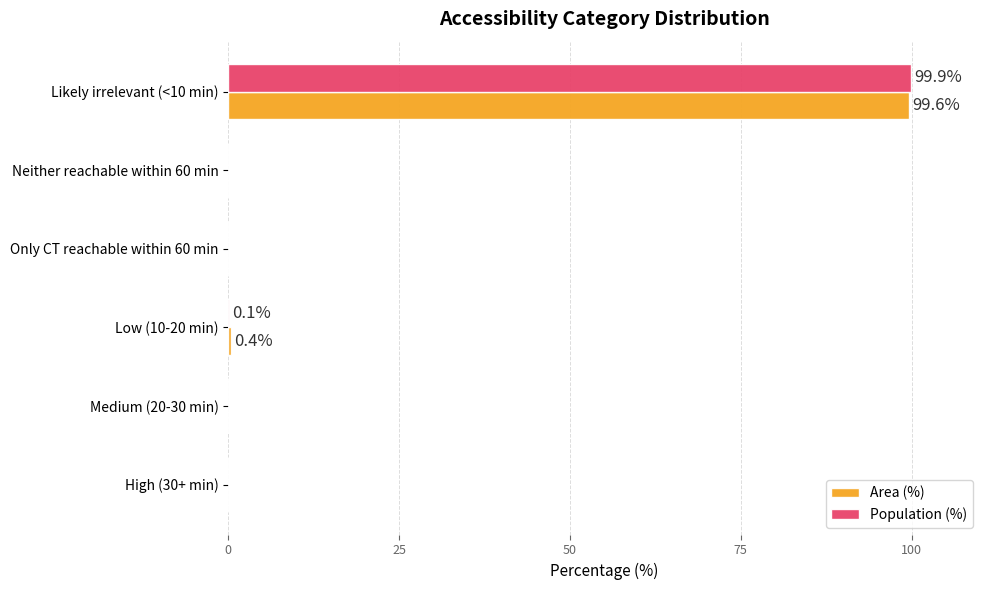

Is it true that Area (%) equals 64.4 at High (30+ min)?

False